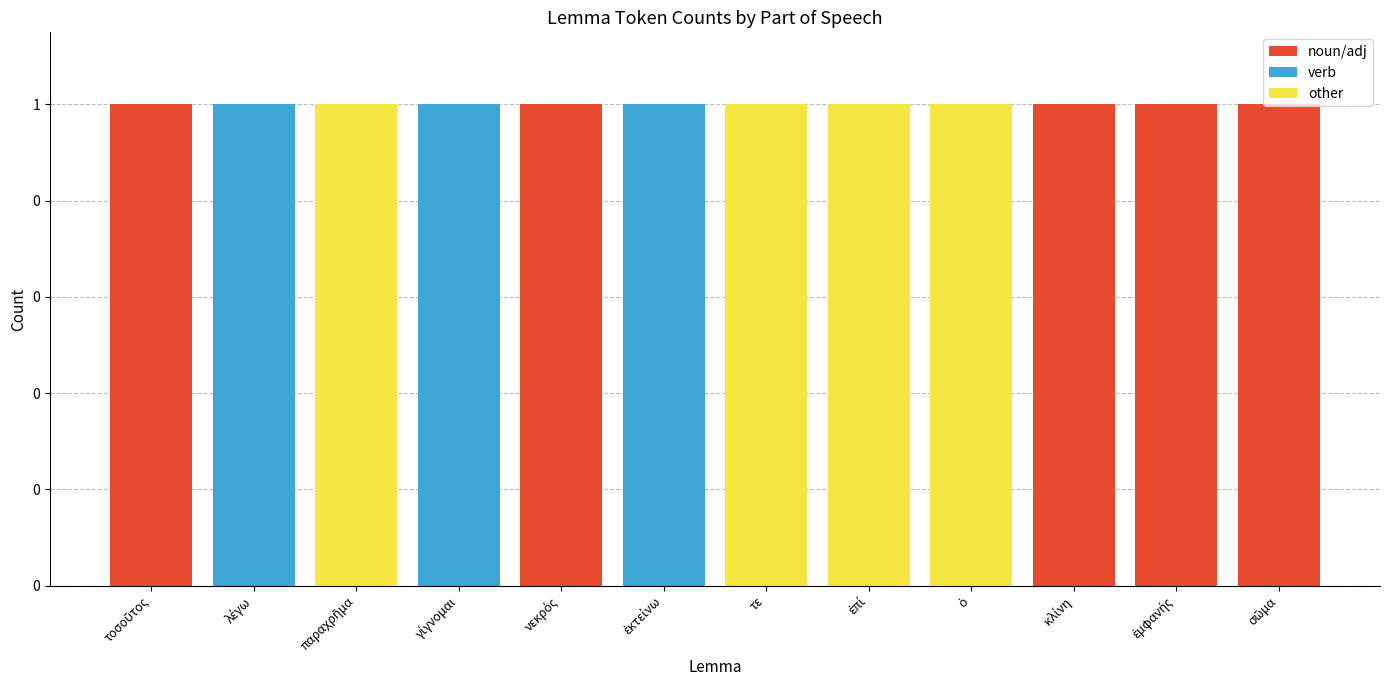

Does the chart contain stacked bars?

Yes